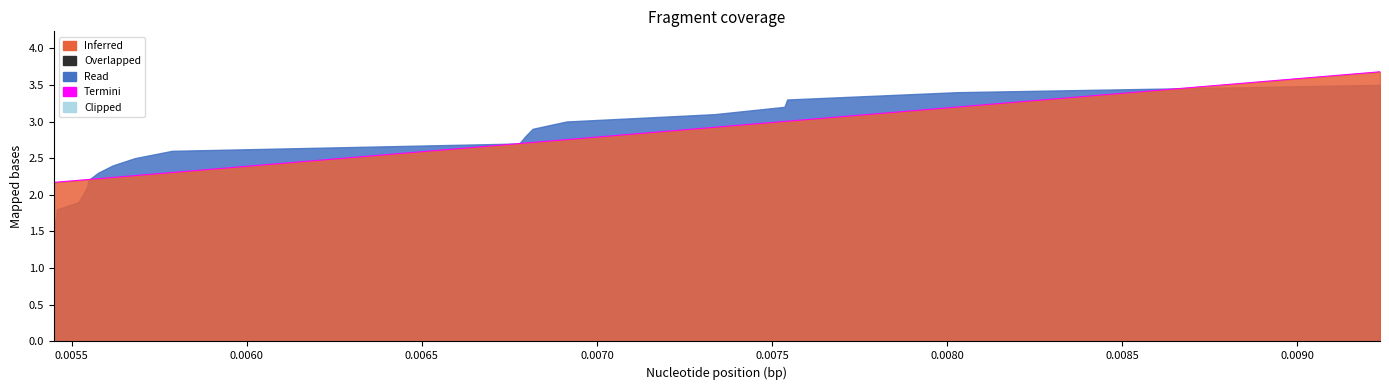

What is the maximum value for Termini?

3.7